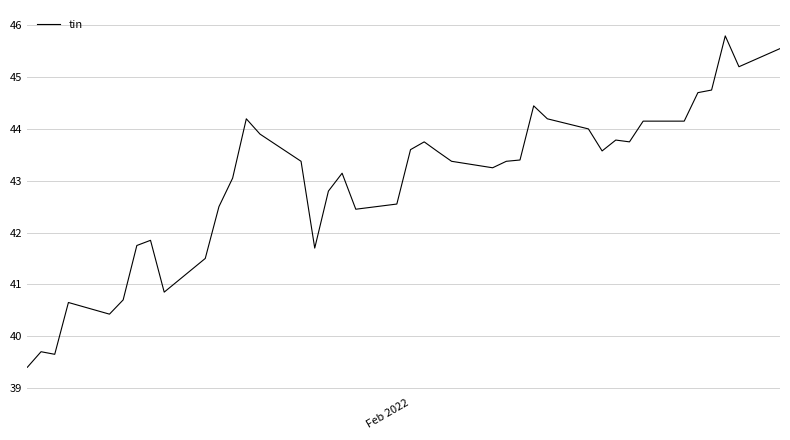

What is the greatest value displayed?

45.8